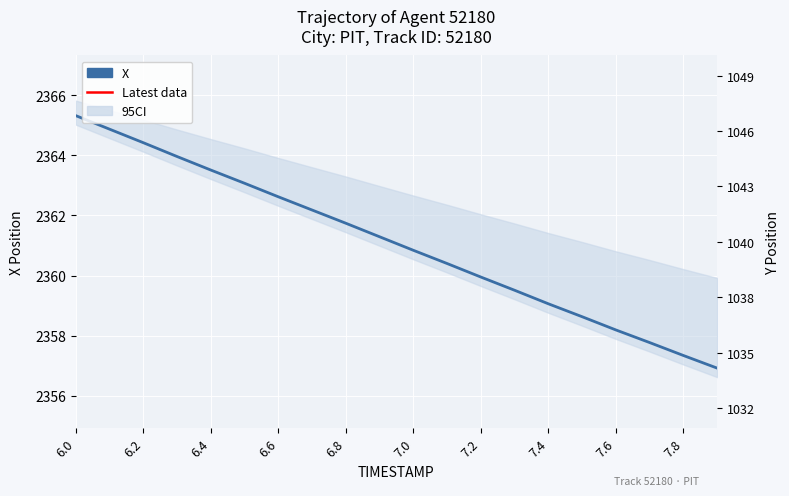

Is this an area chart (filled region under the line)?

No